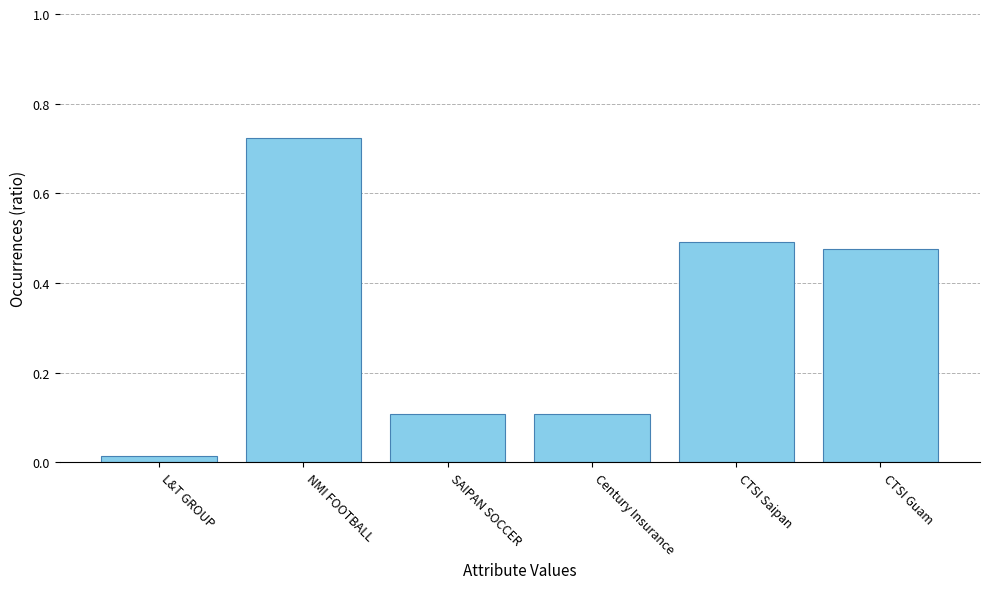

Which has a higher value, L&T GROUP or SAIPAN SOCCER?

SAIPAN SOCCER